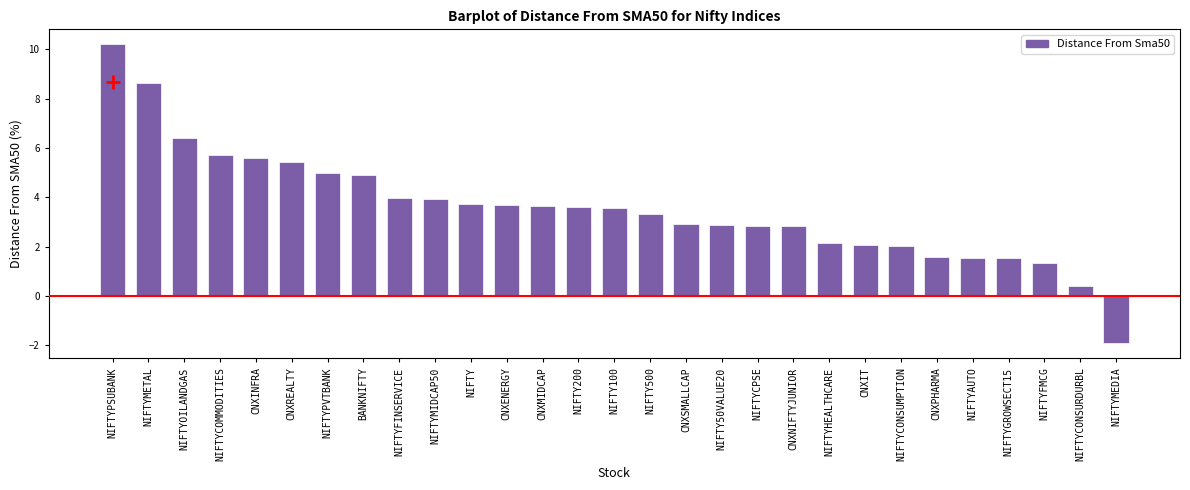

Is it true that the value at NIFTYPSUBANK is 10.2?

True